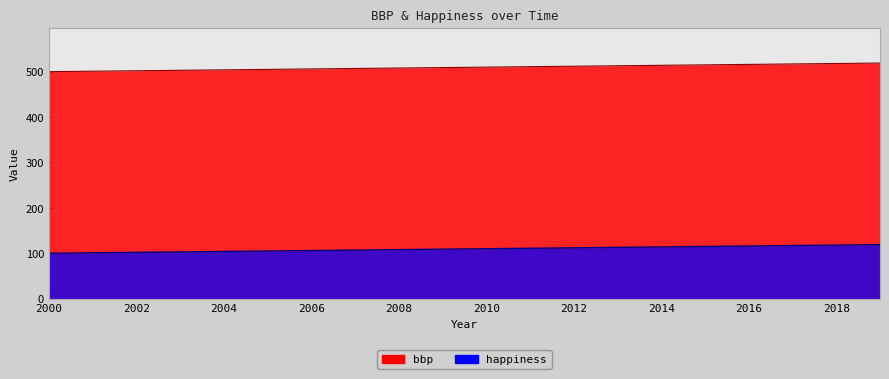

How many distinct data groups are displayed?

2